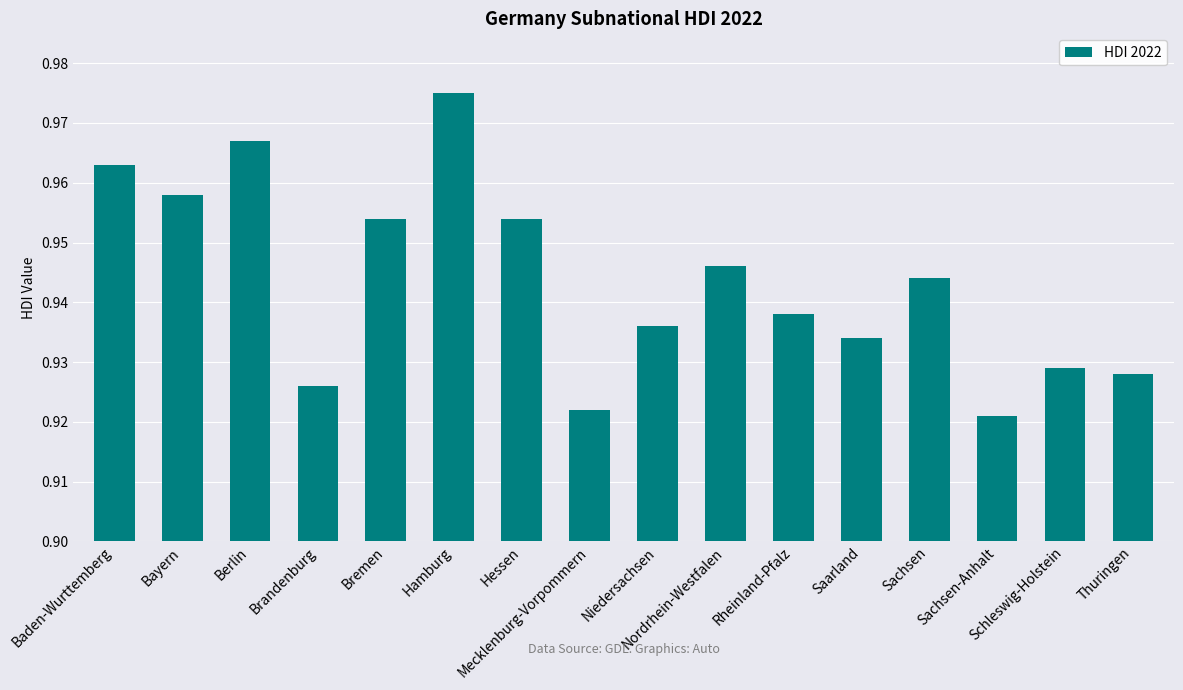

Count the values in the range 0 to 1.

16